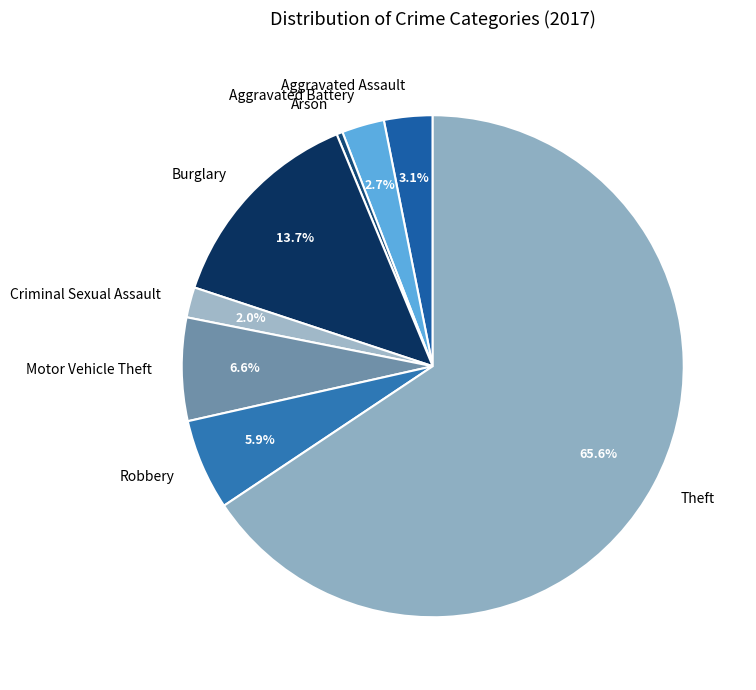

What is the largest slice in the pie chart?

Theft